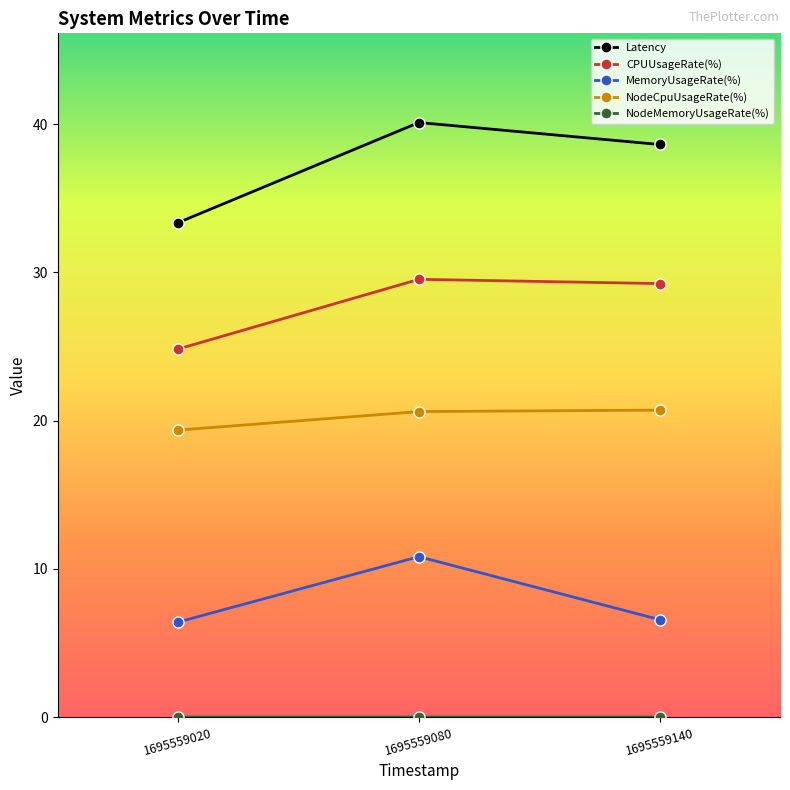

What is the value of the CPUUsageRate(%) point at the 2nd from the left?

29.5